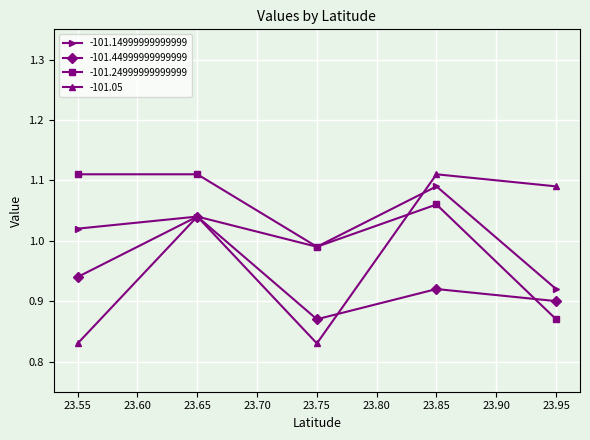

List the labels in order of -101.14999999999999 value, smallest first.

23.95, 23.75, 23.55, 23.65, 23.85